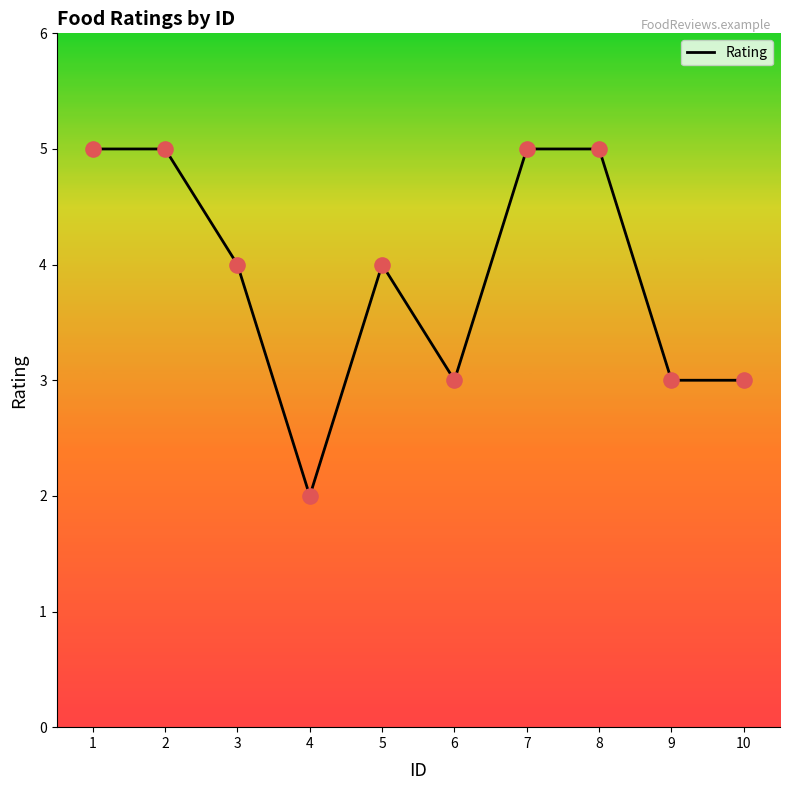

What is the change in value from 5 to 6?

-1